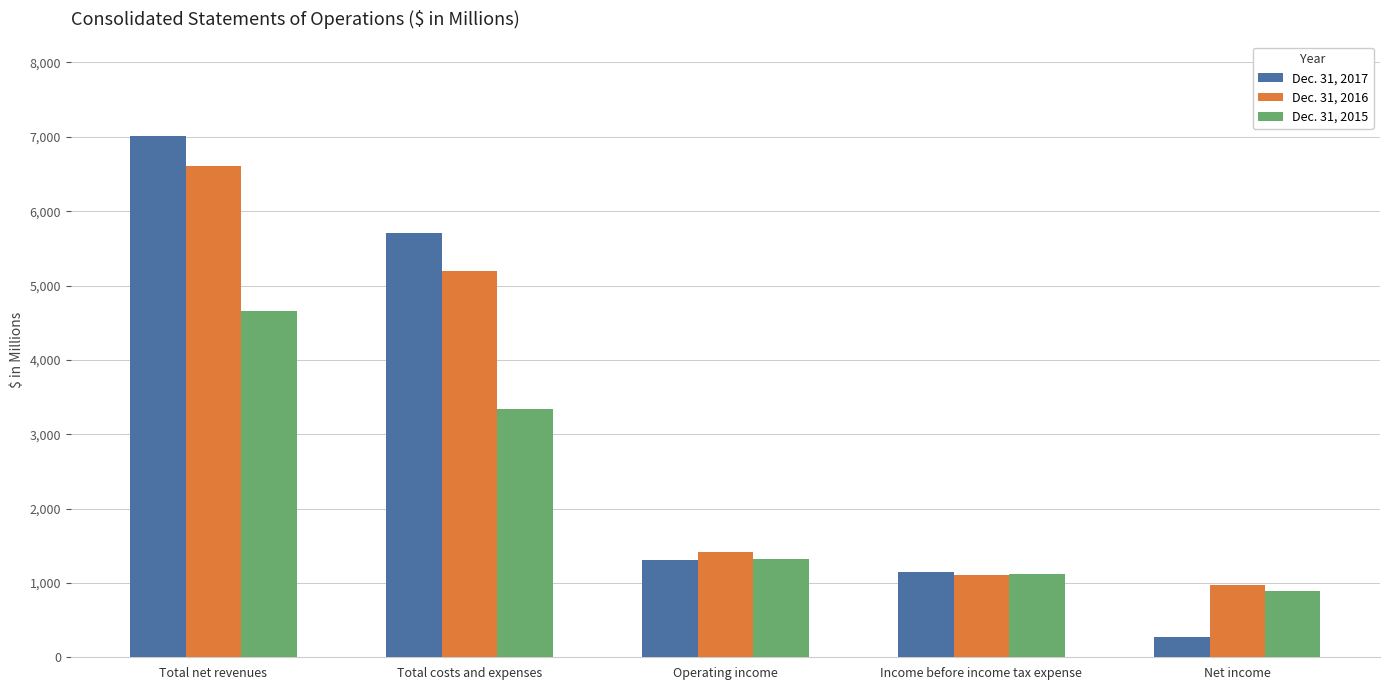

What is the difference between the Dec. 31, 2017 values at Income before income tax expense and Operating income?

158